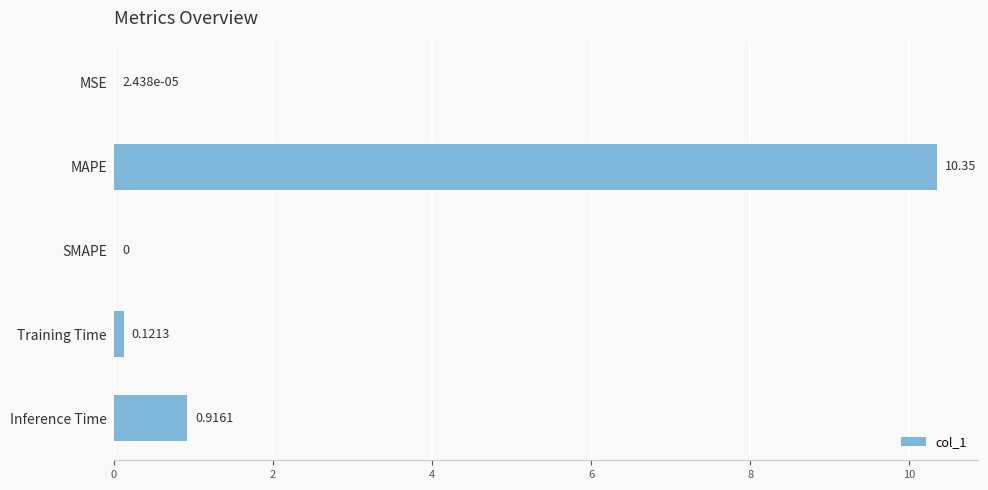

What is the sum of all values?

11.4